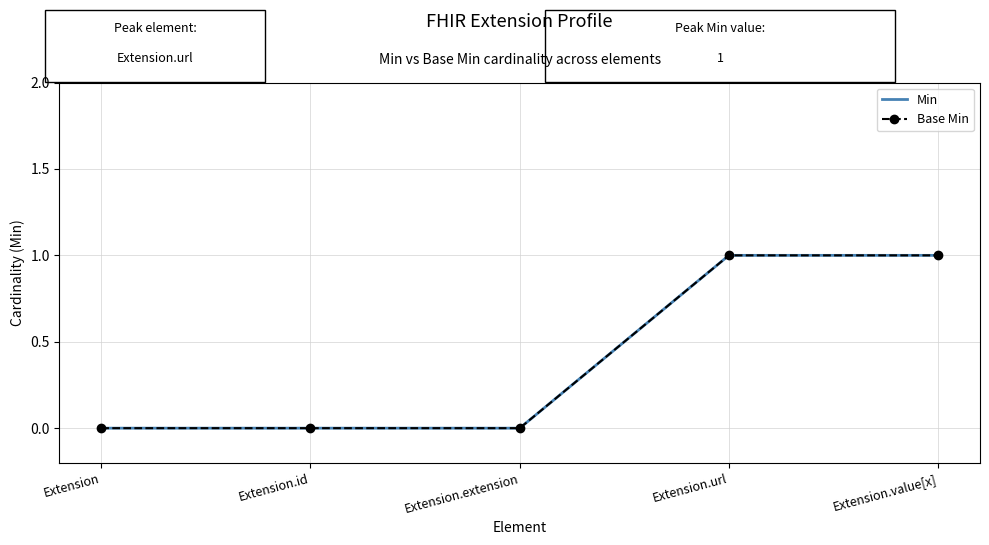

Reading left to right, extract all data points from this chart.

Min: 0	0	0	1	1
Base Min: 0	0	0	1	1